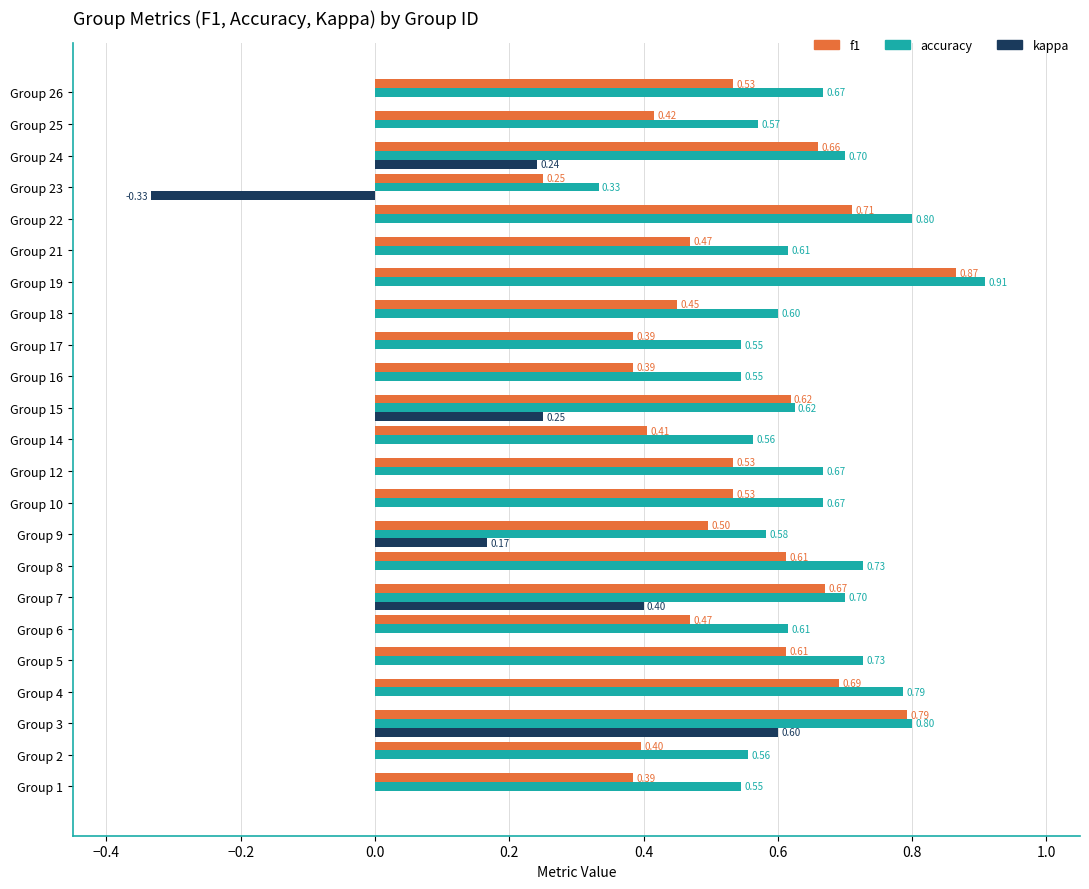

Between Group 7 and Group 18, which series saw the biggest shift?

kappa